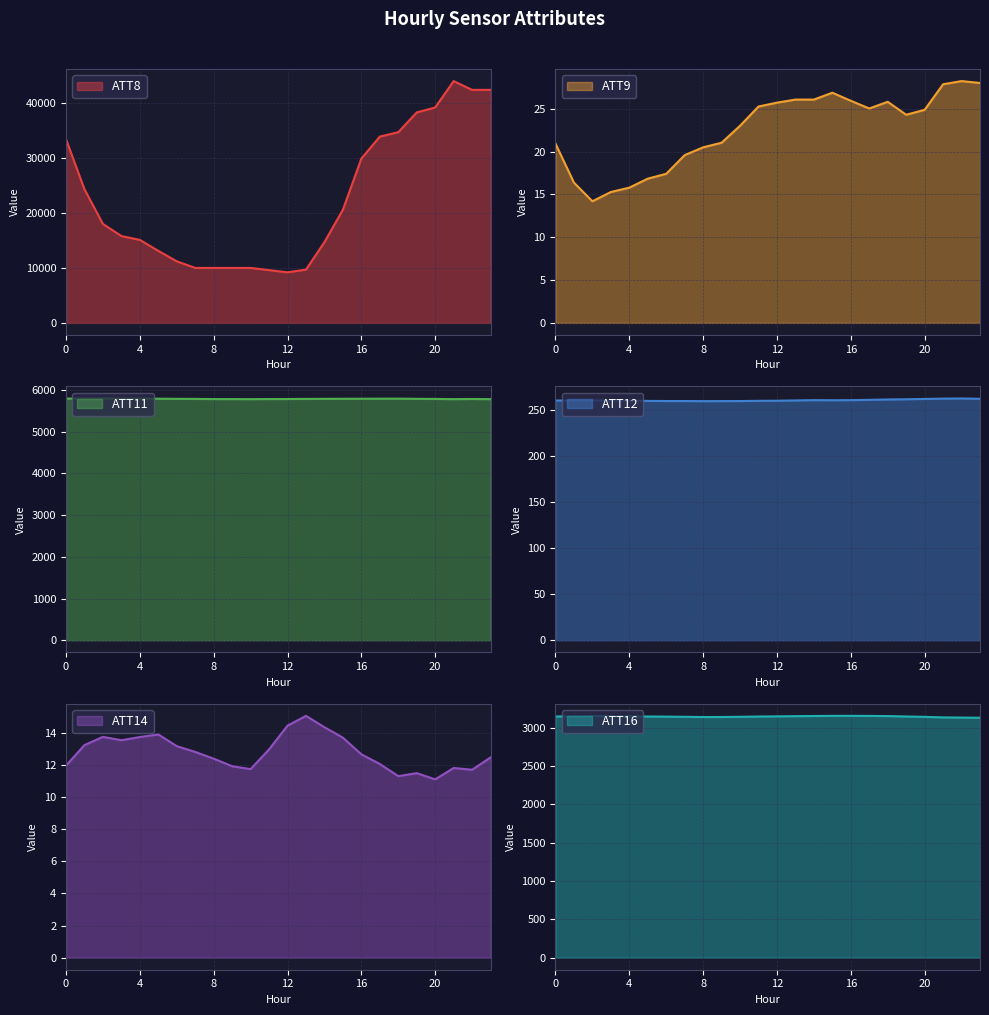

In ATT12, how many points are higher than both neighbors (excluding endpoints)?

3